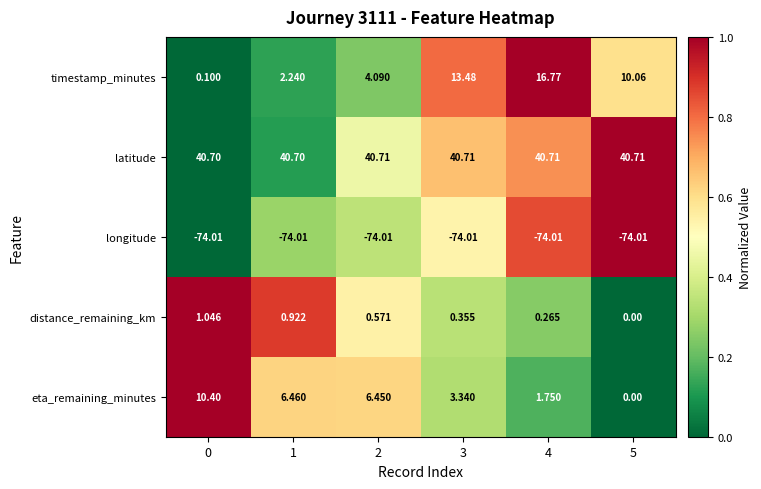

Which series changed the most between 2 and 5?

eta_remaining_minutes